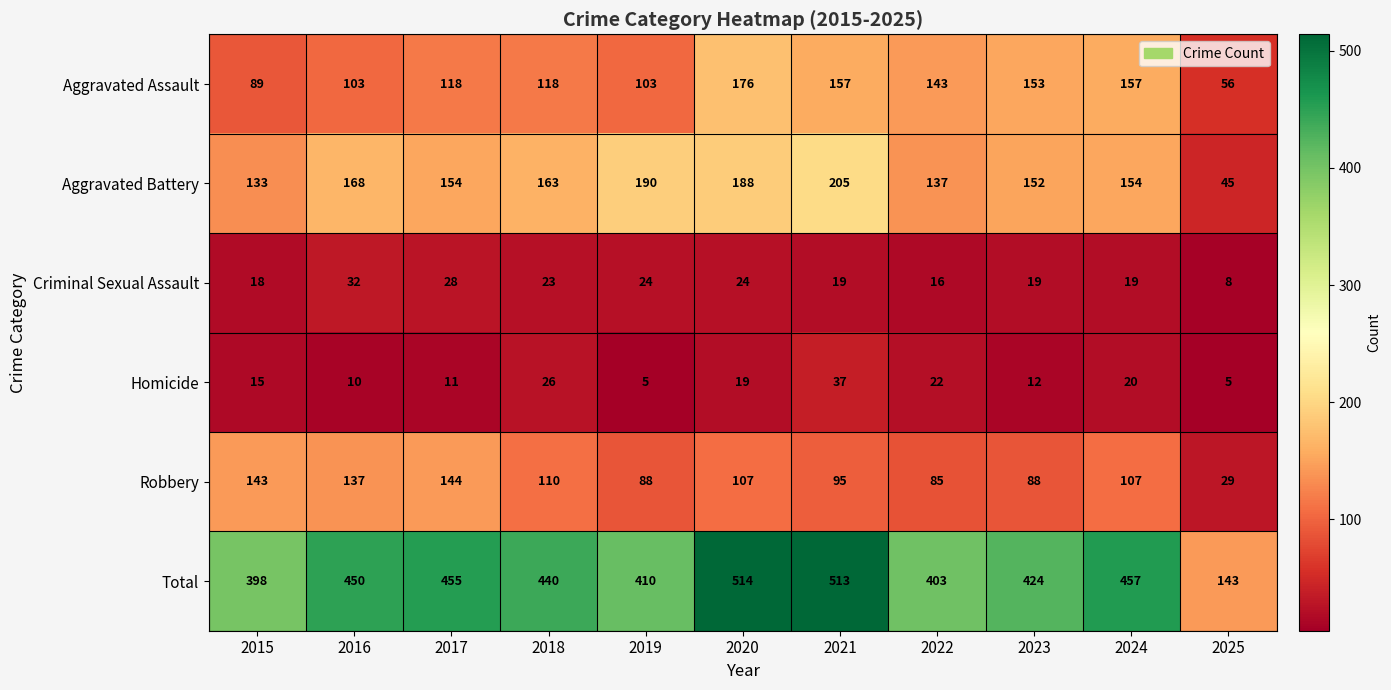

How many data points in Robbery are less than 107?

5